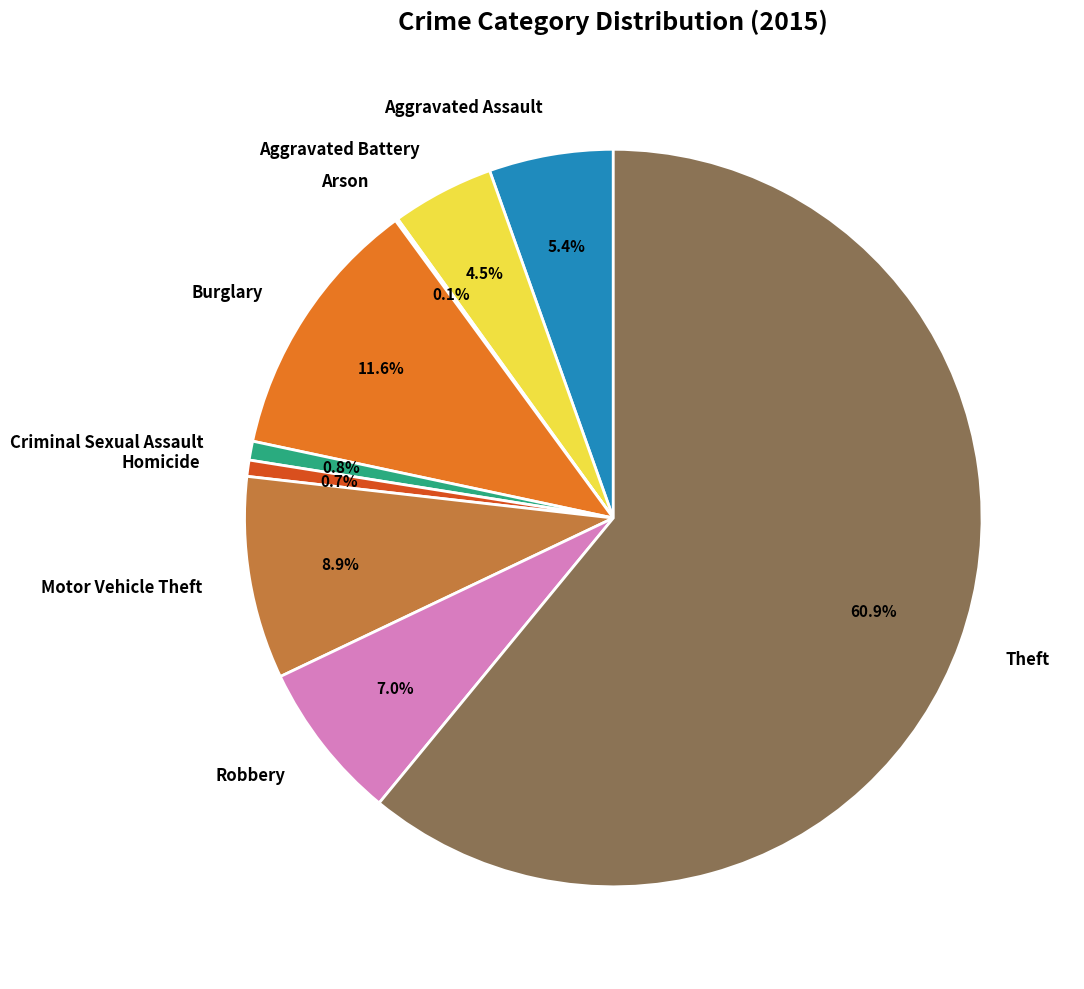

Is there any slice that represents more than half of the pie?

Yes